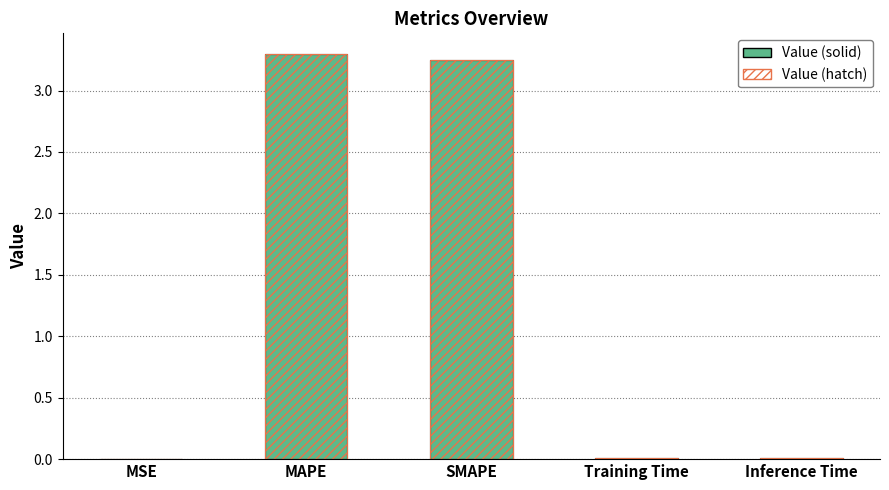

Reading right to left, list all the values displayed in this chart.

0.0	0.0	3.2	3.3	0.0